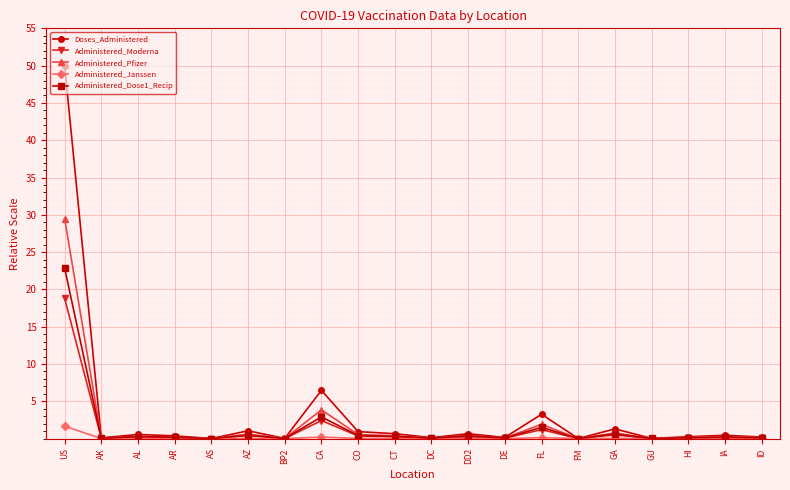

What is the total value across all series at GU?

0.1